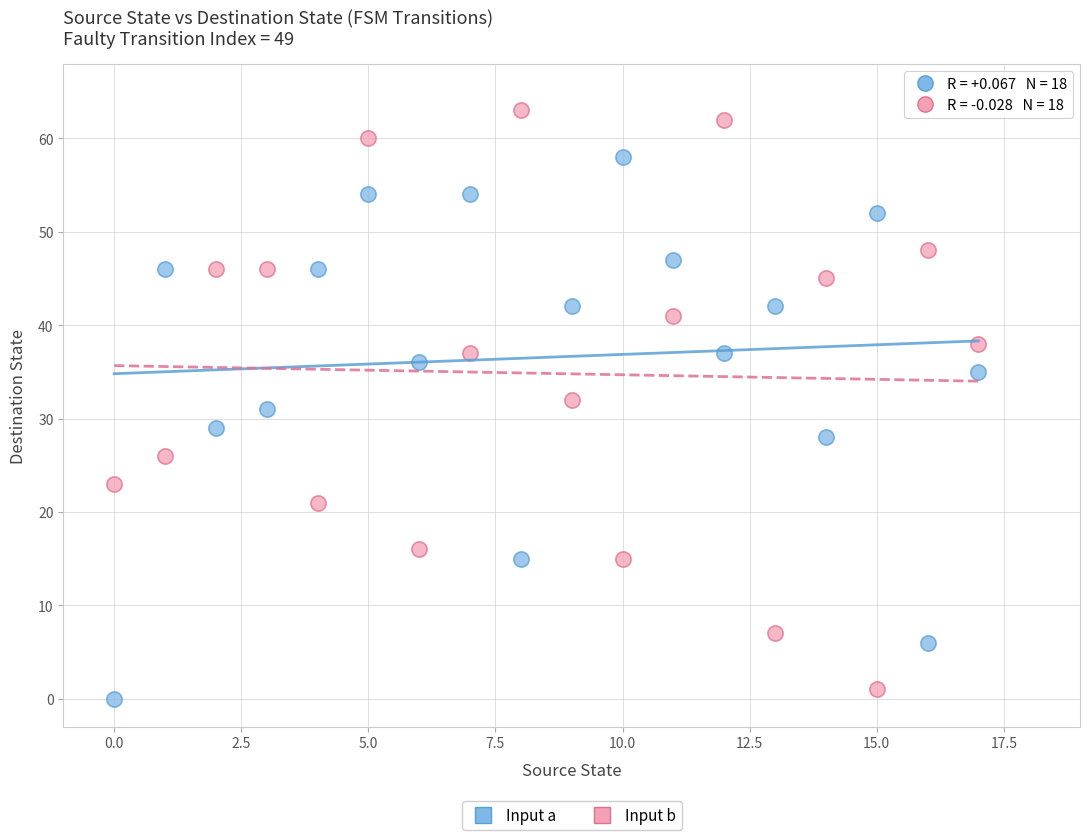

Which series contains the highest Y value?

Input b